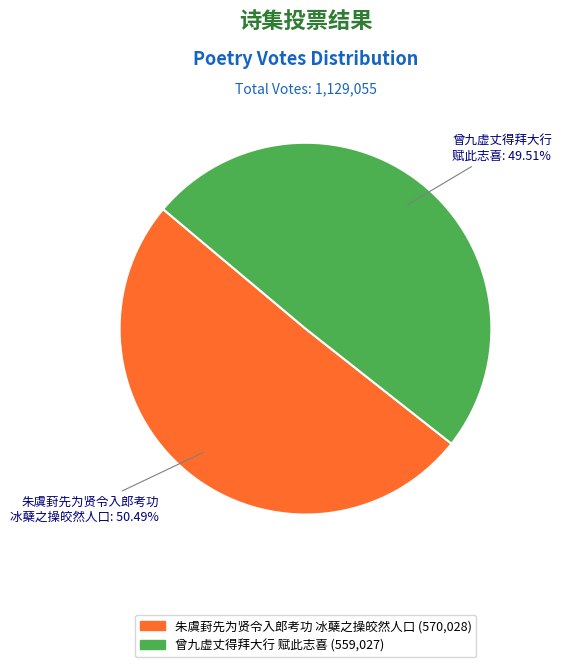

Is there a majority slice in this chart?

Yes